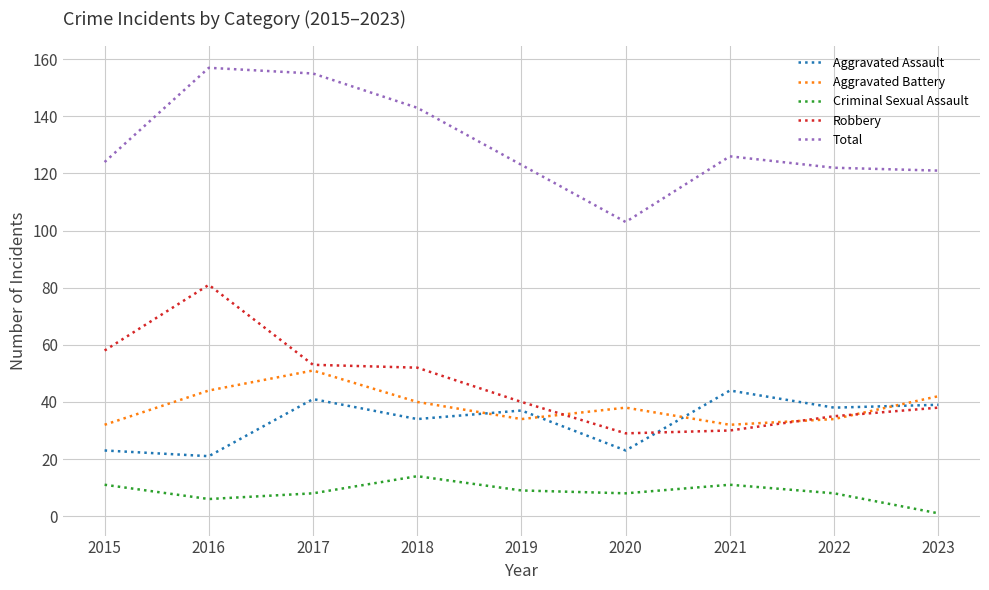

The Aggravated Assault series shows 21 at 2016. True or false?

True